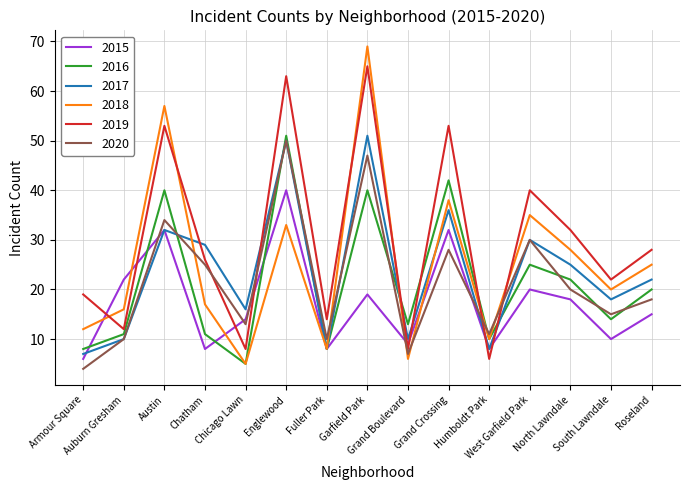

Reading left to right, what are all the values shown in this chart?

2015: 6	22	32	8	14	40	8	19	9	32	8	20	18	10	15
2016: 8	11	40	11	5	51	8	40	13	42	10	25	22	14	20
2017: 7	10	32	29	16	50	8	51	10	36	8	30	25	18	22
2018: 12	16	57	17	5	33	8	69	6	38	10	35	28	20	25
2019: 19	12	53	26	8	63	14	65	8	53	6	40	32	22	28
2020: 4	10	34	25	13	50	10	47	7	28	11	30	20	15	18